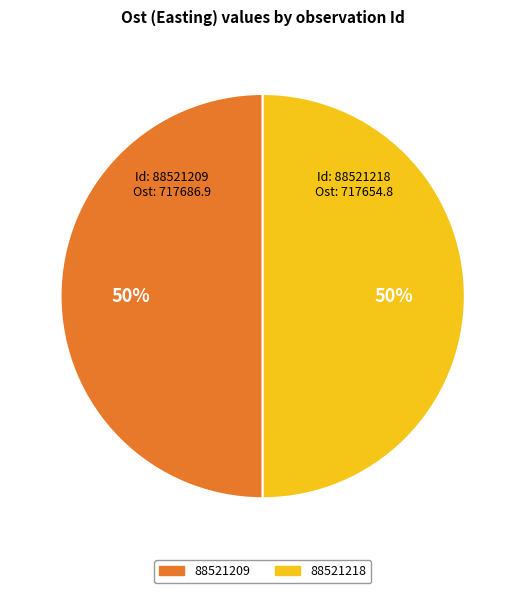

Do 88521209 and 88521218 together represent more than half of the pie?

Yes